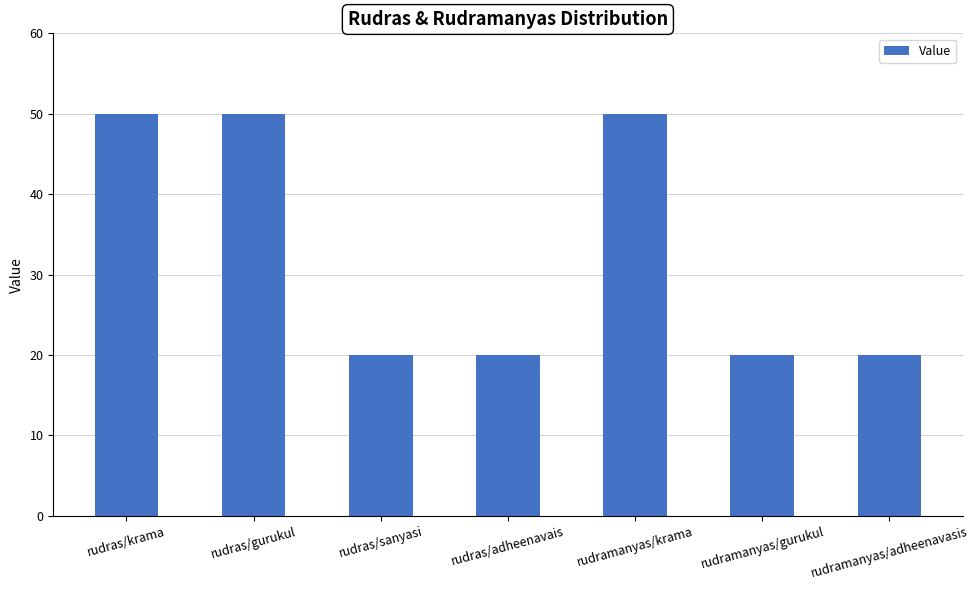

What is the minimum value shown in the chart?

20